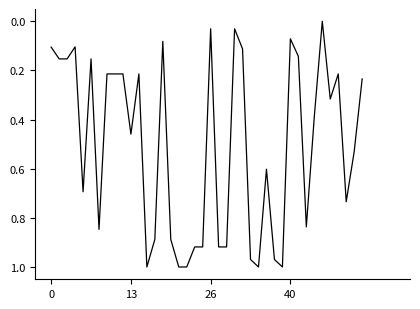

Does the chart display data point markers on the line(s)?

No